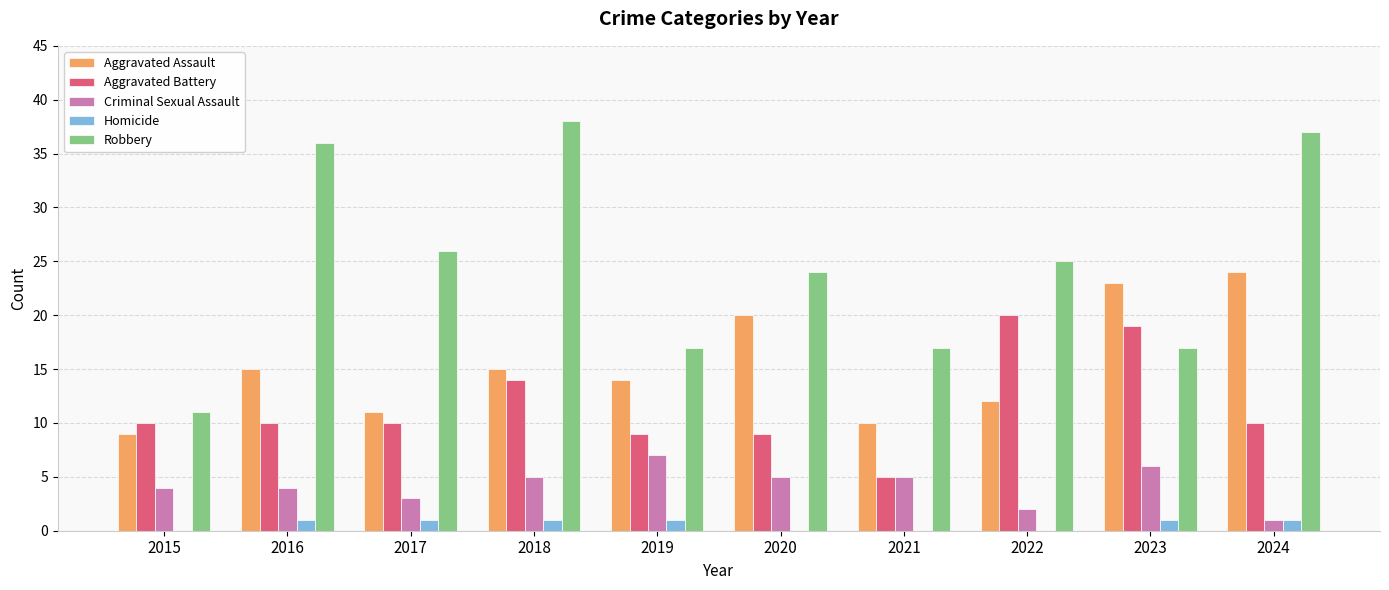

Which series changed the most between 2015 and 2017?

Robbery